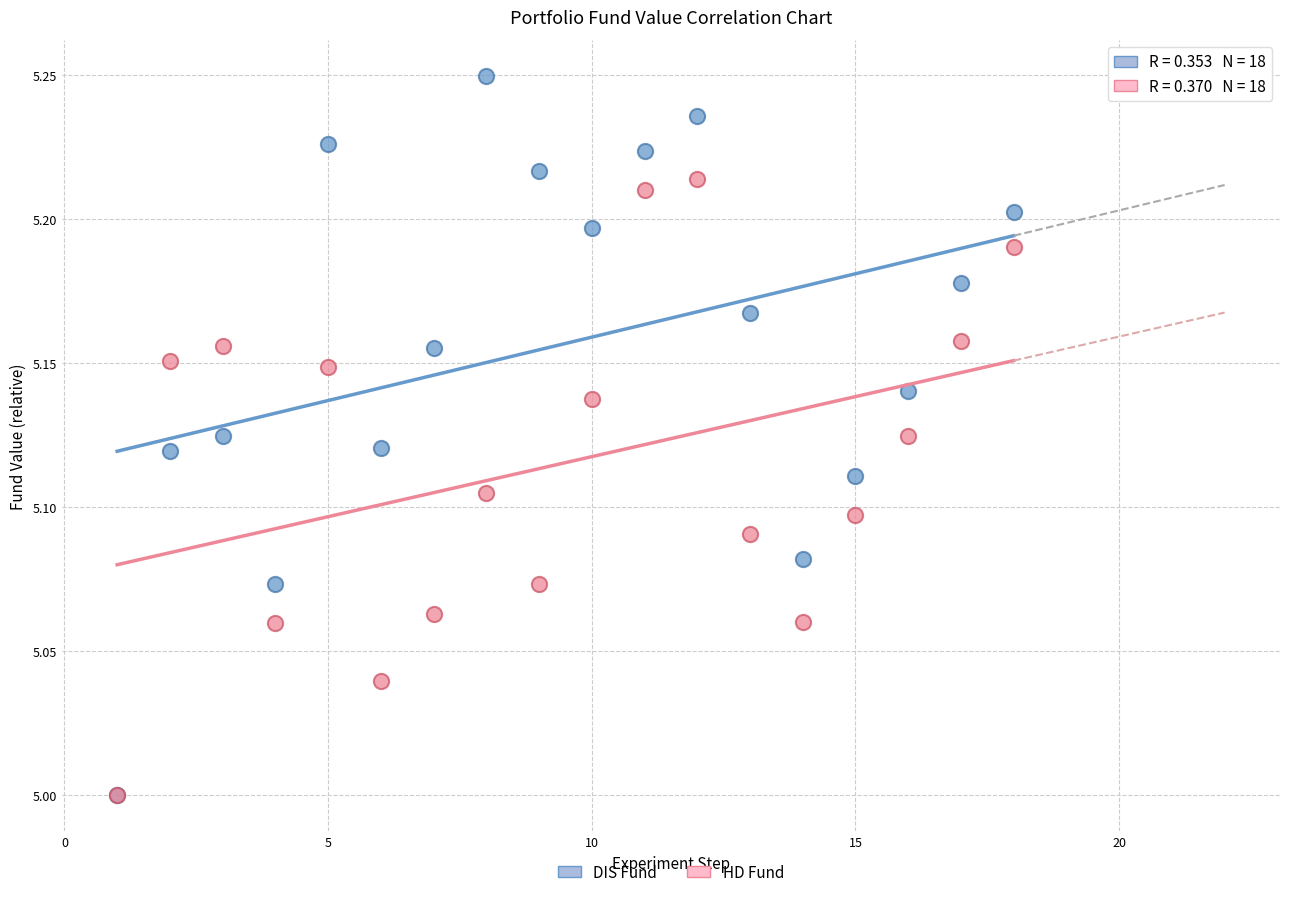

Which series has the widest spread of Y values?

DIS Fund